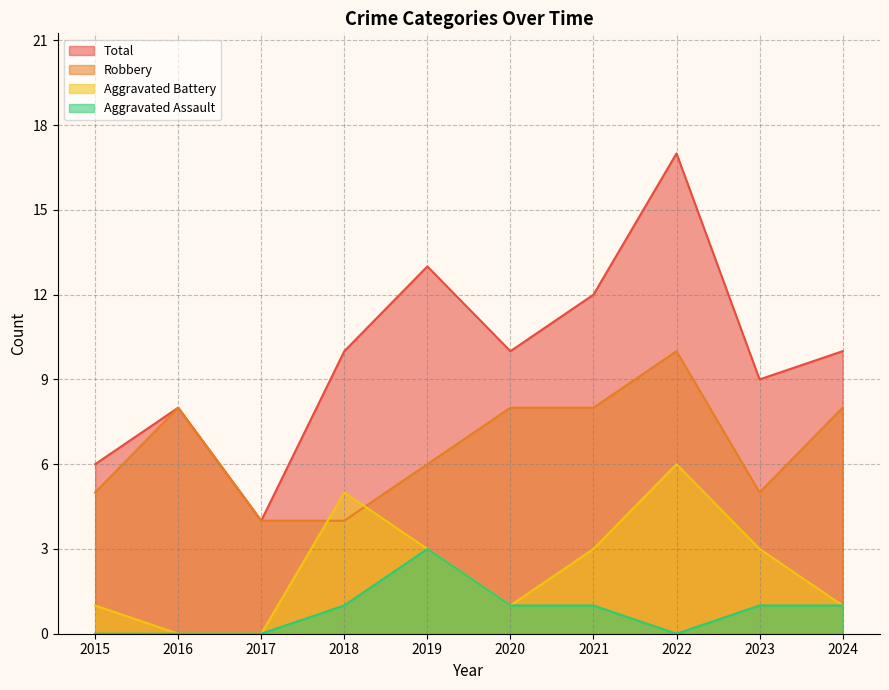

Which series has the largest range (max minus min)?

Total